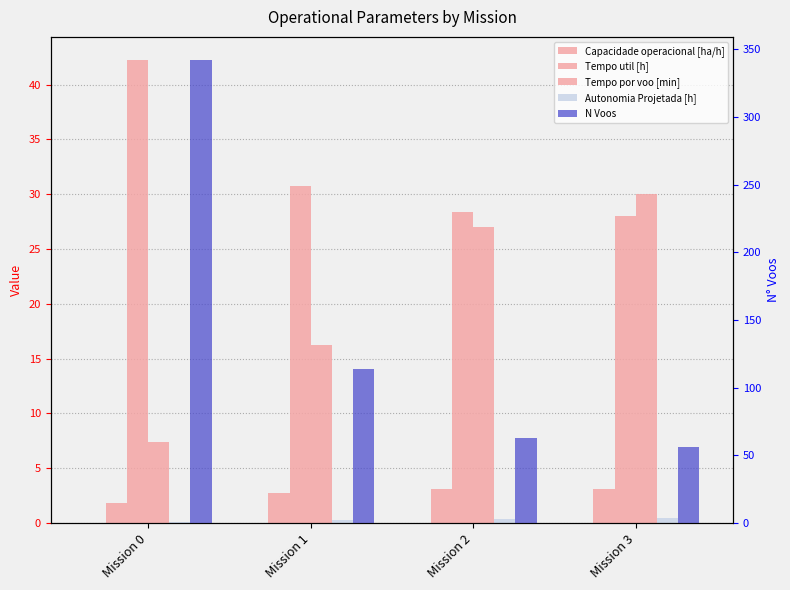

Rank the series at Mission 2 from lowest to highest value.

Autonomia Projetada [h], Capacidade operacional [ha/h], Tempo por voo [min], Tempo util [h], N Voos